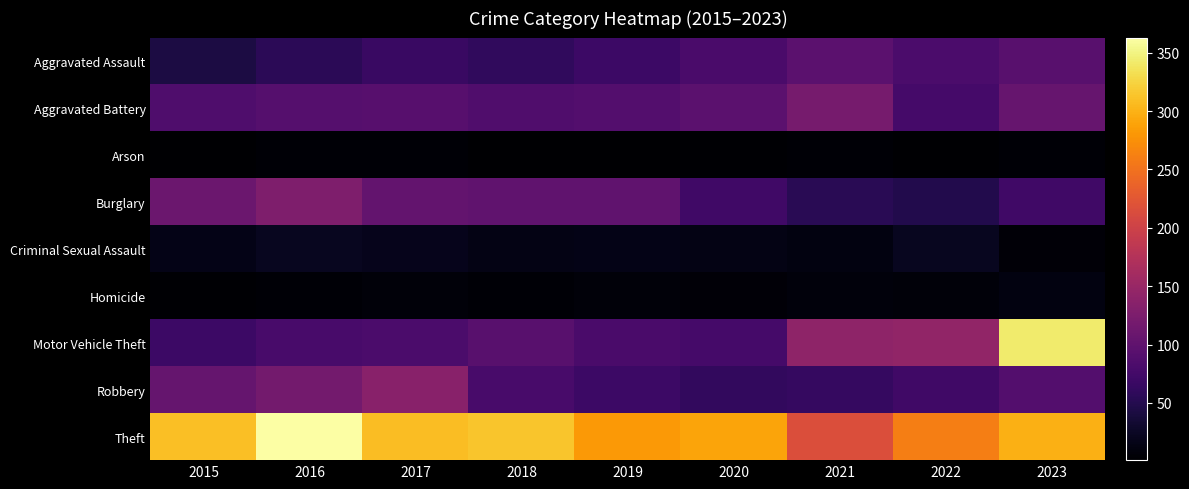

Reading right to left, extract all data points from this chart.

Aggravated Assault: 2023=93	2022=82	2021=97	2020=81	2019=70	2018=59	2017=67	2016=55	2015=43
Aggravated Battery: 2023=107	2022=77	2021=120	2020=96	2019=89	2018=86	2017=92	2016=91	2015=85
Arson: 2023=5	2022=1	2021=4	2020=3	2019=2	2018=1	2017=4	2016=4	2015=1
Burglary: 2023=73	2022=49	2021=54	2020=73	2019=100	2018=101	2017=103	2016=128	2015=110
Criminal Sexual Assault: 2023=6	2022=21	2021=12	2020=14	2019=16	2018=15	2017=19	2016=22	2015=16
Homicide: 2023=11	2022=8	2021=9	2020=6	2019=7	2018=4	2017=8	2016=5	2015=3
Motor Vehicle Theft: 2023=343	2022=144	2021=142	2020=76	2019=81	2018=94	2017=82	2016=80	2015=69
Robbery: 2023=89	2022=73	2021=64	2020=61	2019=69	2018=80	2017=136	2016=117	2015=105
Theft: 2023=298	2022=260	2021=215	2020=290	2019=281	2018=314	2017=308	2016=363	2015=310